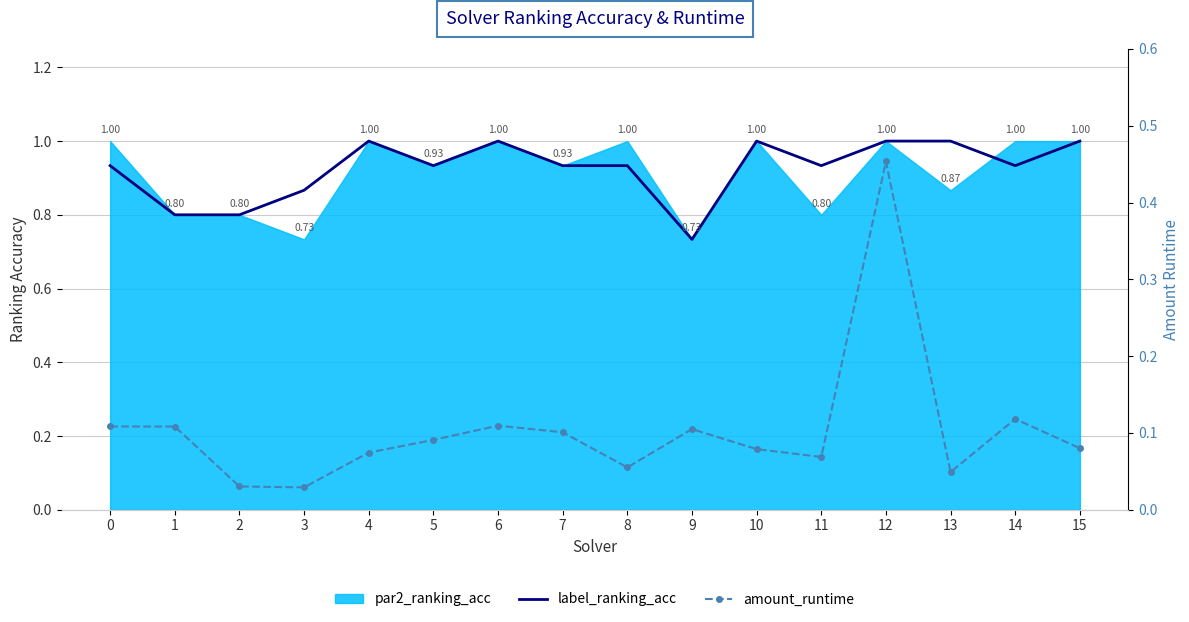

What is the total value across all series at 0?

1.0